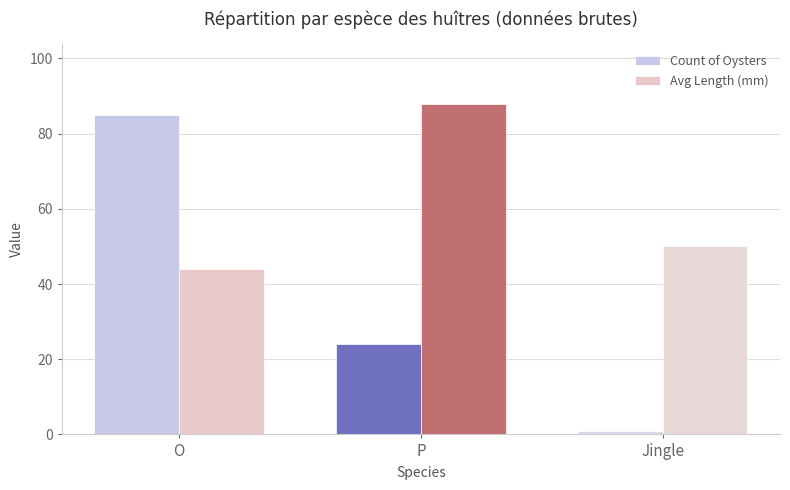

Is the value of Count of Oysters at Jingle greater than the value of Avg Length (mm) at O?

No